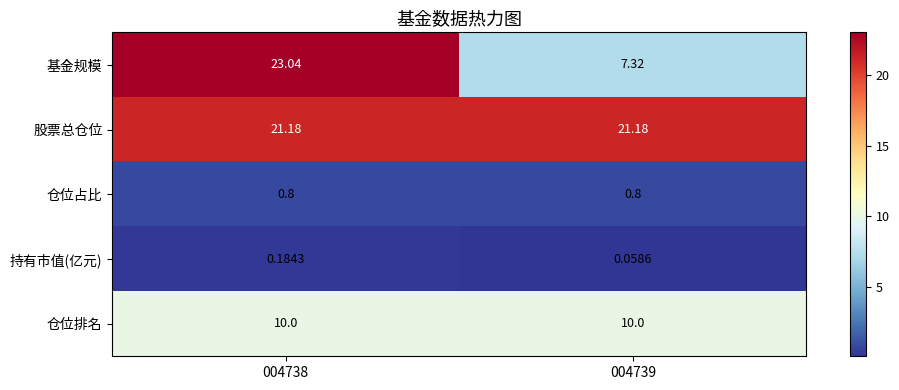

Which series changed the most between 004738 and 004739?

基金规模